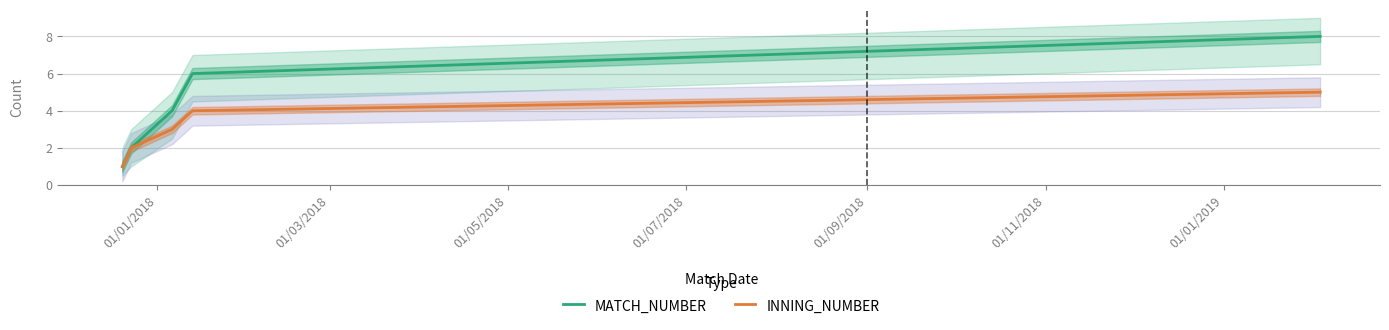

What is the highest value of the INNING_NUMBER series?

5